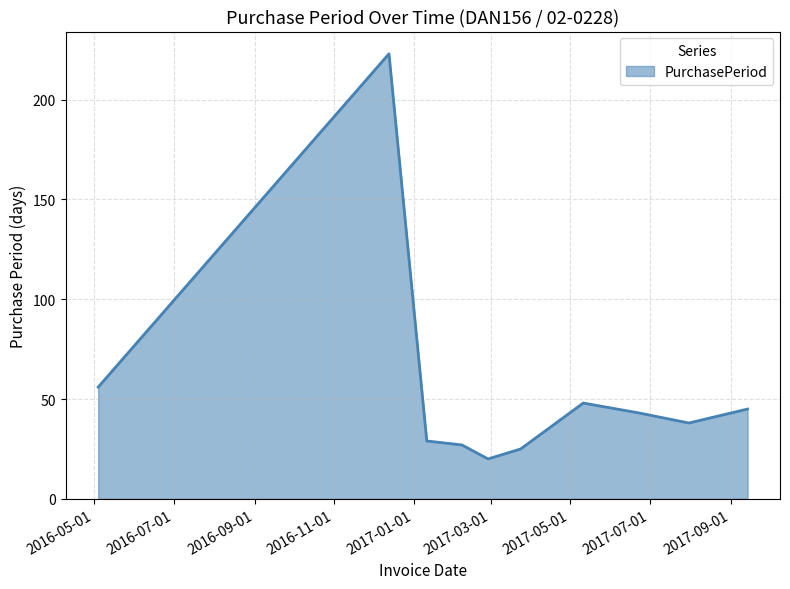

What is the greatest value displayed?

223